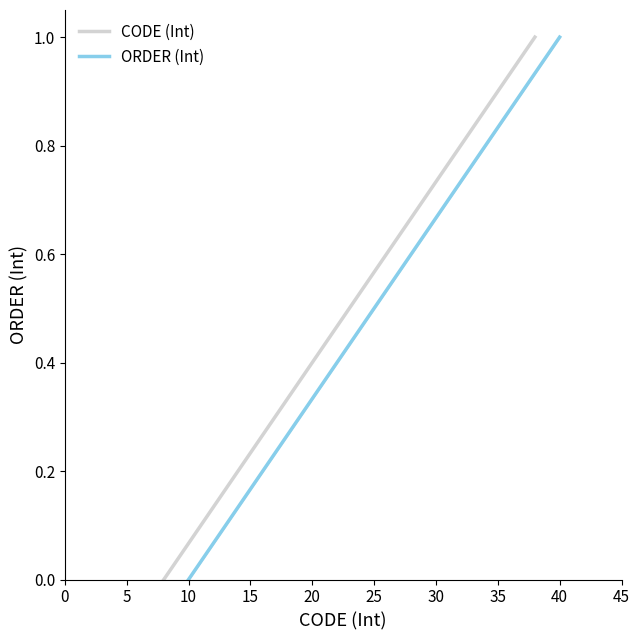

True or false: ORDER (Int) has more than 0 interior local peaks.

False